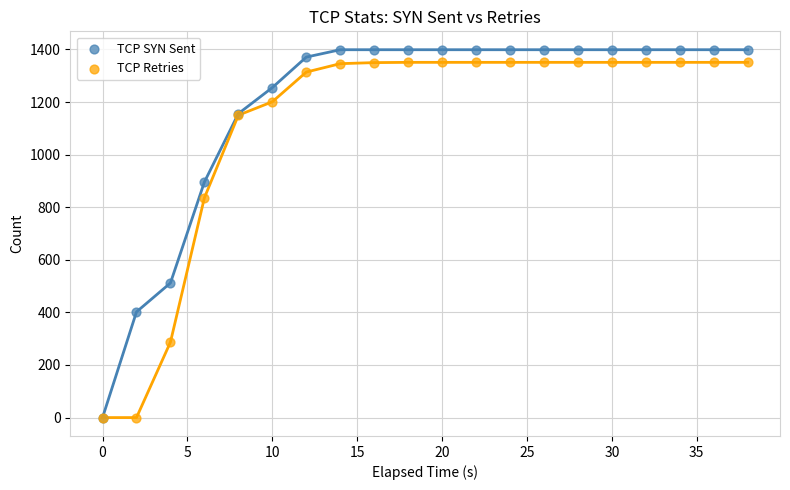

Across all series, what Y value is closest to 699?

836